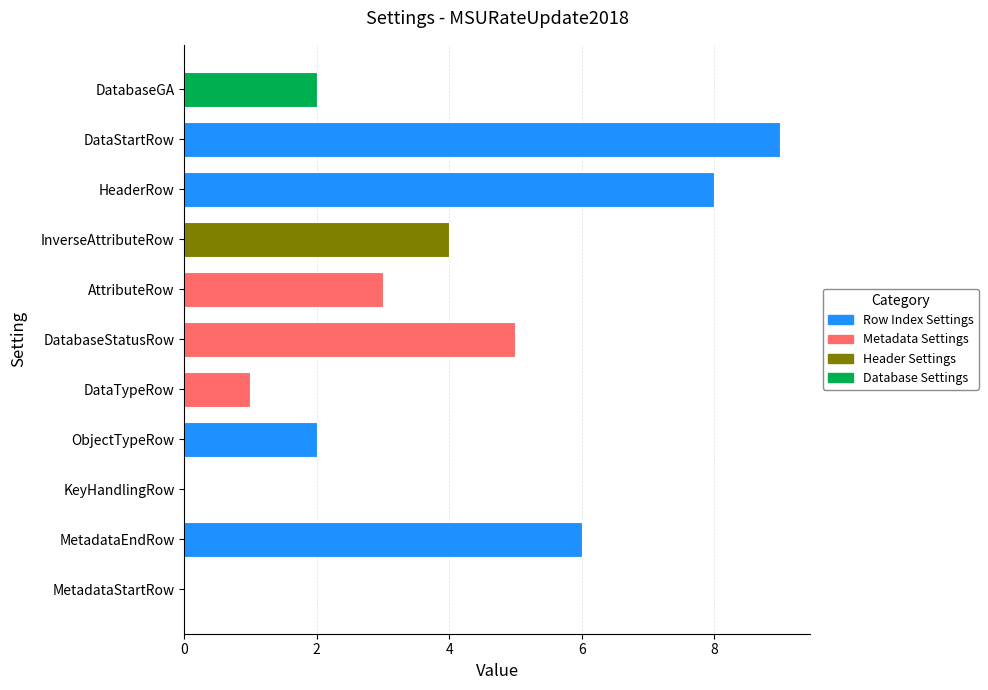

What is the sum of all values?

40